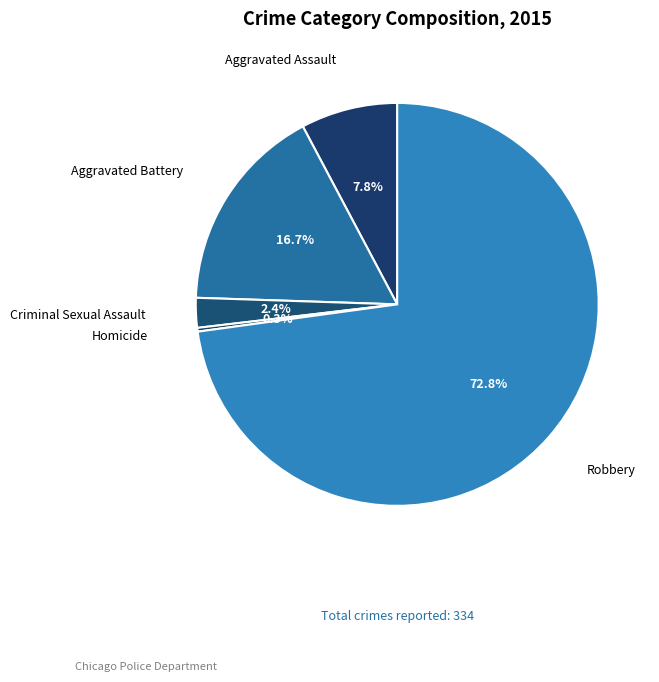

Combined, do Homicide and Criminal Sexual Assault account for over 50%?

No